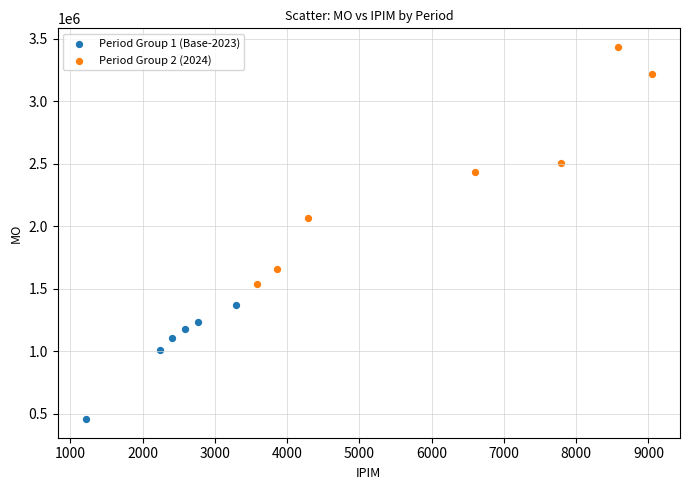

Which series reaches the maximum Y coordinate?

Period Group 2 (2024)